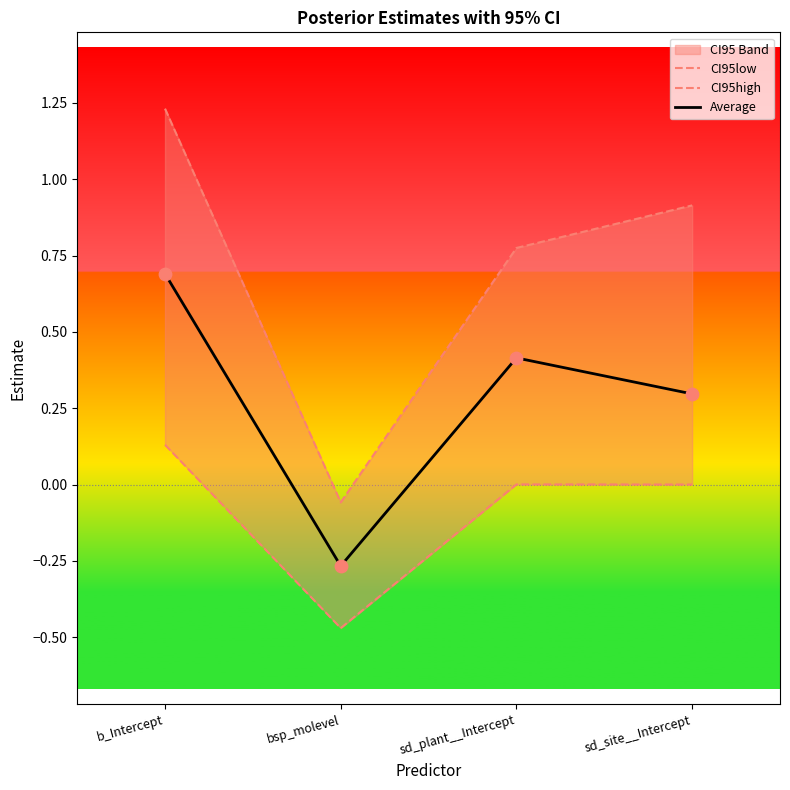

True or false: Average has a value of 0.7 at sd_plant__Intercept.

False